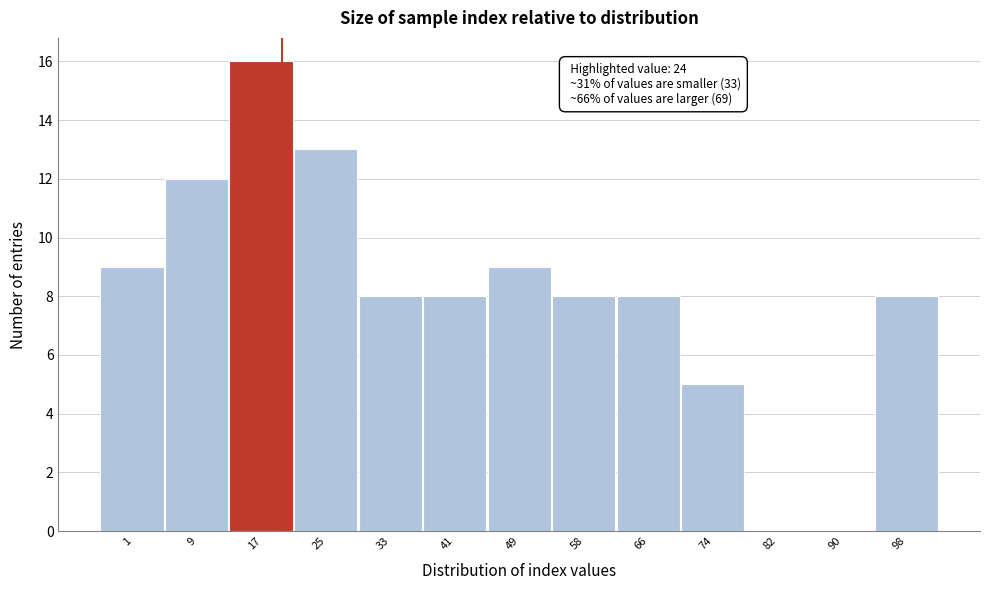

Reading right to left, extract all data points from this chart.

98=8	90=0	82=0	74=5	66=8	58=8	49=9	41=8	33=8	25=13	17=16	9=12	1=9